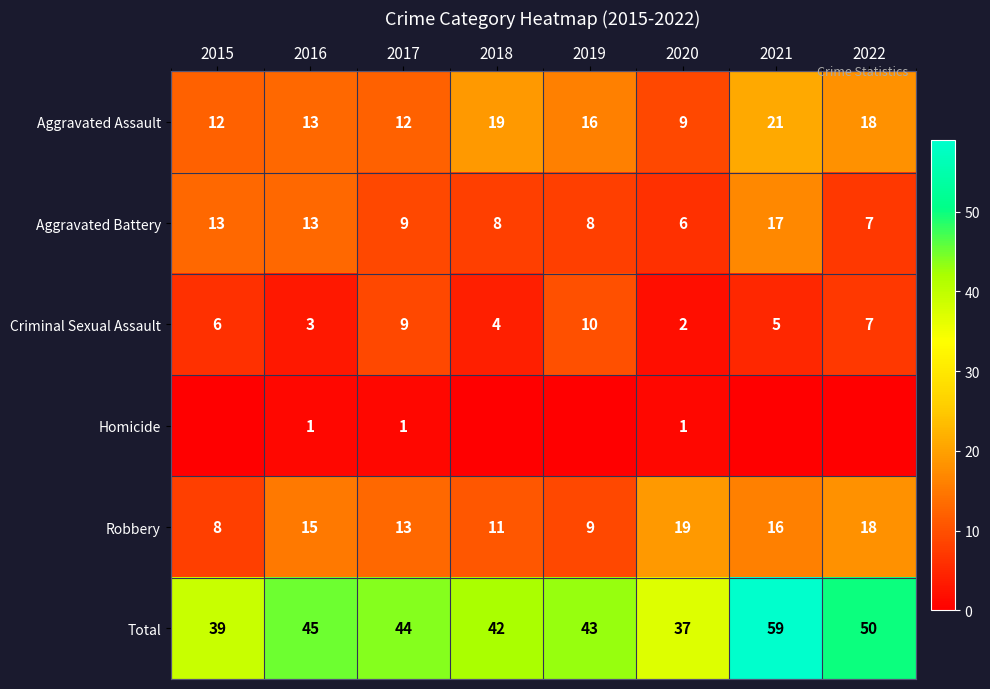

At how many categories does at least one series exceed 46?

2